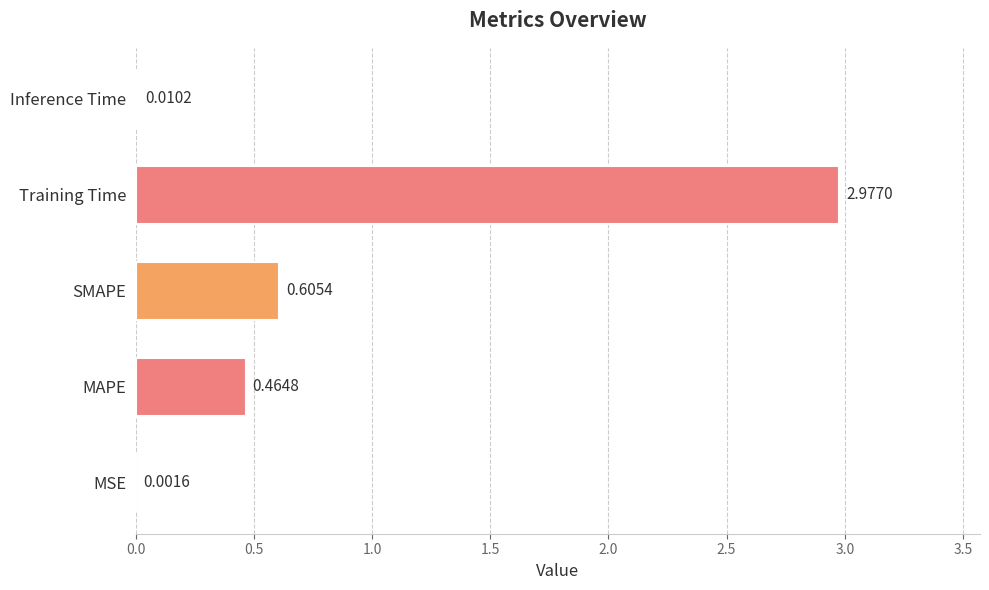

Which label corresponds to the largest value in the chart?

Training Time